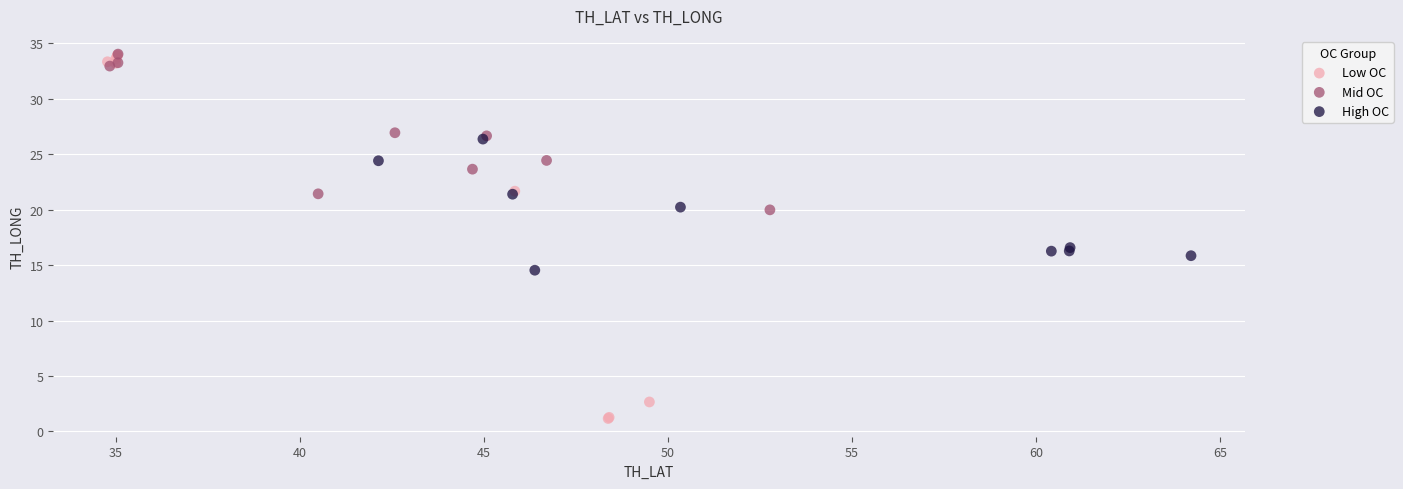

What are all the series names shown in the legend?

Low OC, Mid OC, High OC